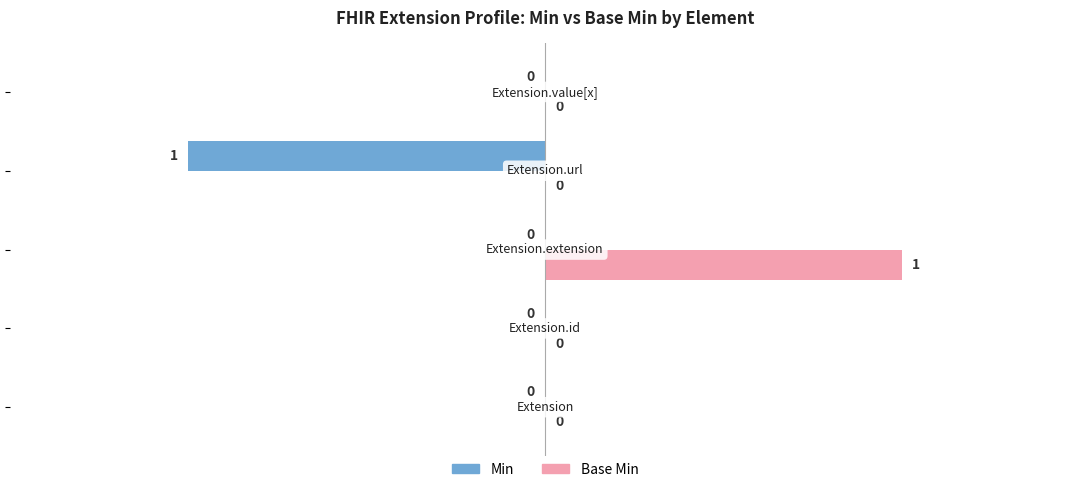

How many Base Min values are between 0 and 1?

5